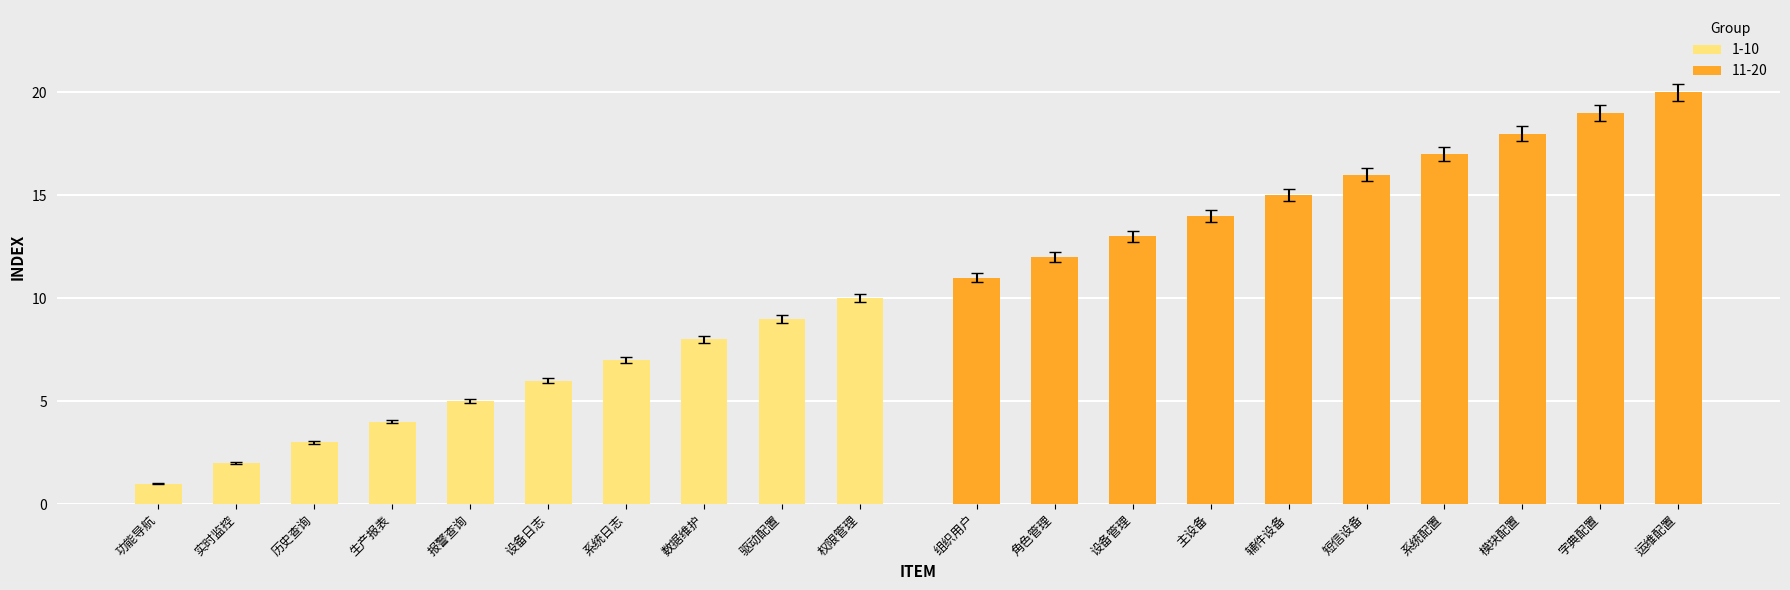

Reading left to right, what are all the values shown in this chart?

功能导航=1	实时监控=2	历史查询=3	生产报表=4	报警查询=5	设备日志=6	系统日志=7	数据维护=8	驱动配置=9	权限管理=10	组织用户=11	角色管理=12	设备管理=13	主设备=14	辅件设备=15	短信设备=16	系统配置=17	模块配置=18	字典配置=19	运维配置=20